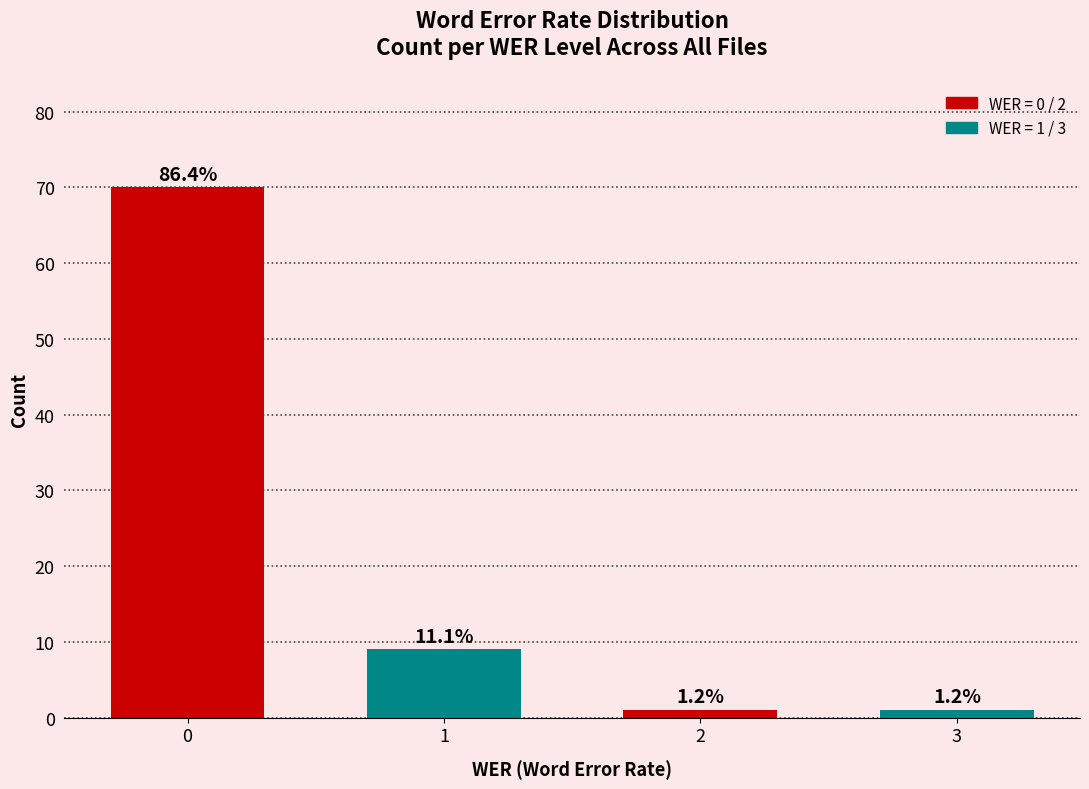

Approximately how many times larger is the value at 3 compared to 1?

0.1